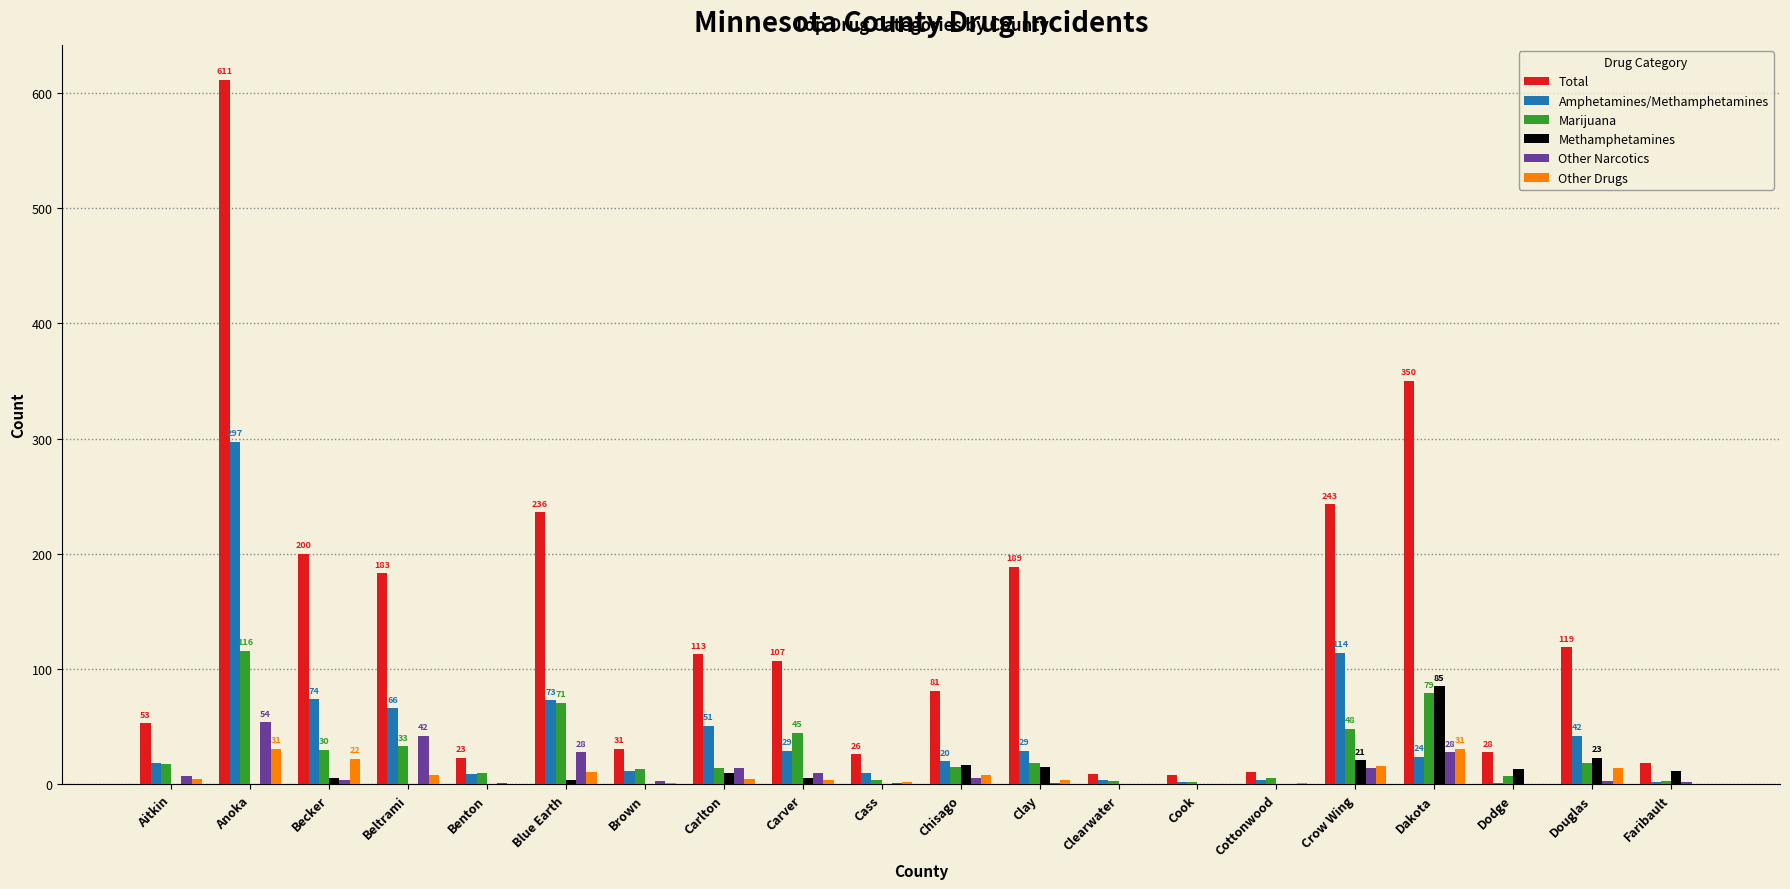

Which series has the largest total across all categories?

Total